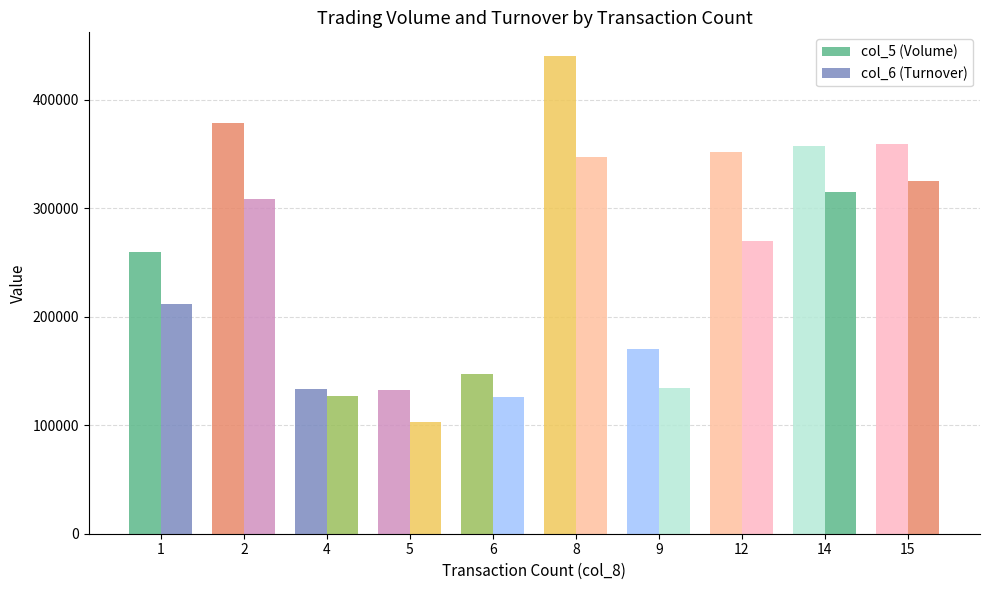

What is the total value across all series at 14?

671570